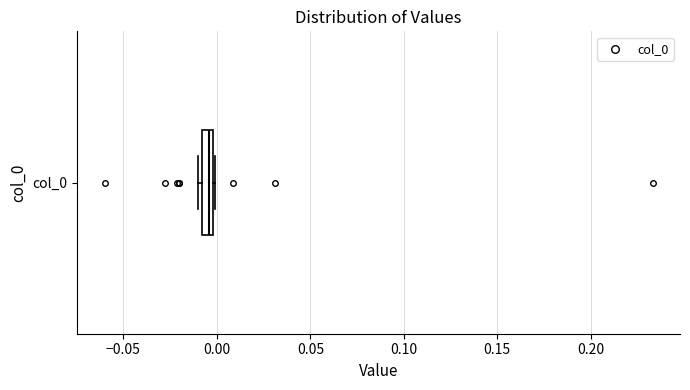

Where is the right edge of the box for col_0 on the x-axis? The values are not printed on the chart, so give them approximately, as read against the axis.

0.000